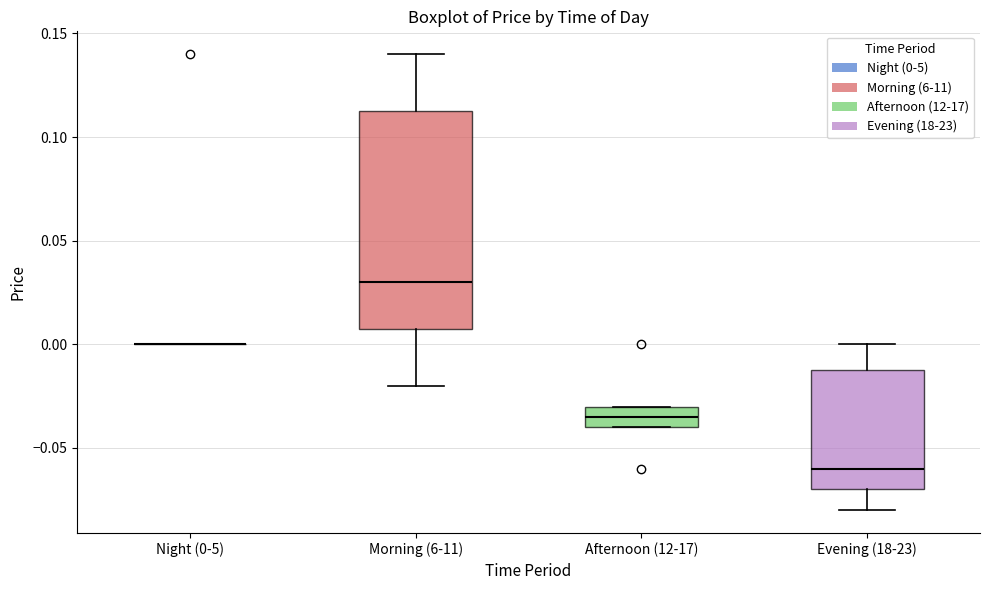

Reading left to right, read every box against the y-axis: the position of its median line, the range the box covers, and the ends of its whiskers. The values are not printed on the chart, so give them approximately, as read against the axis.

Night (0-5): box collapsed to a line at 0.000, whiskers 0.000 to 0.000
Morning (6-11): median 0.030, box 0.010 to 0.115, whiskers -0.020 to 0.140
Afternoon (12-17): median -0.035, box -0.040 to -0.030, whiskers -0.040 to -0.030
Evening (18-23): median -0.060, box -0.070 to -0.010, whiskers -0.080 to 0.000